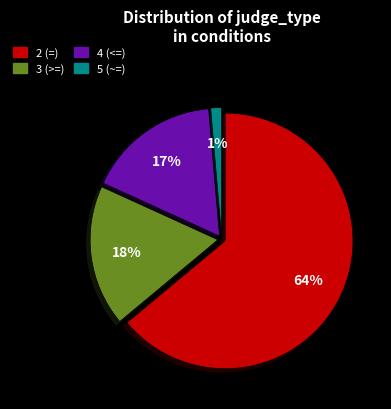

To the nearest percent, what is the average slice percentage?

25%